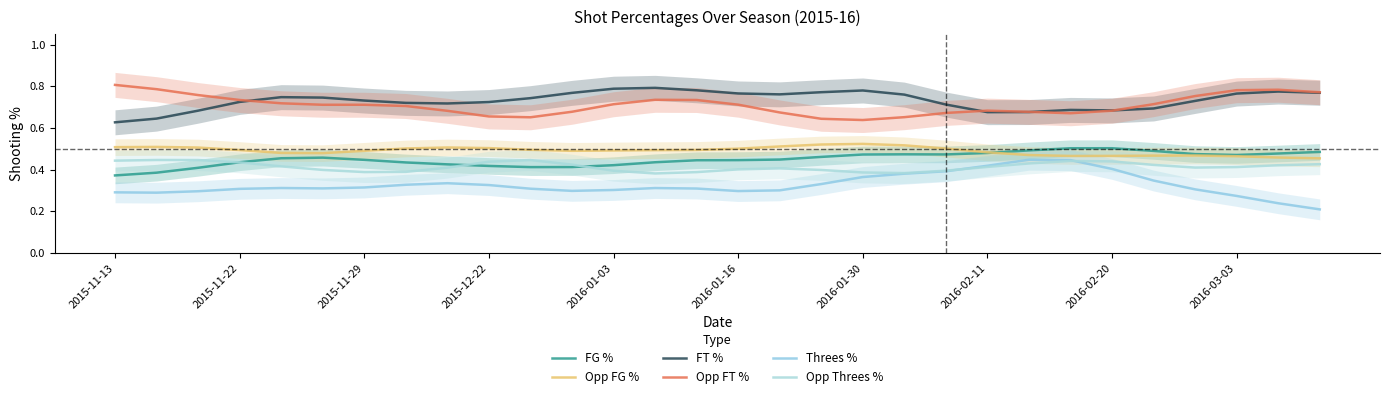

At which category does FG % reach its first local valley?

10